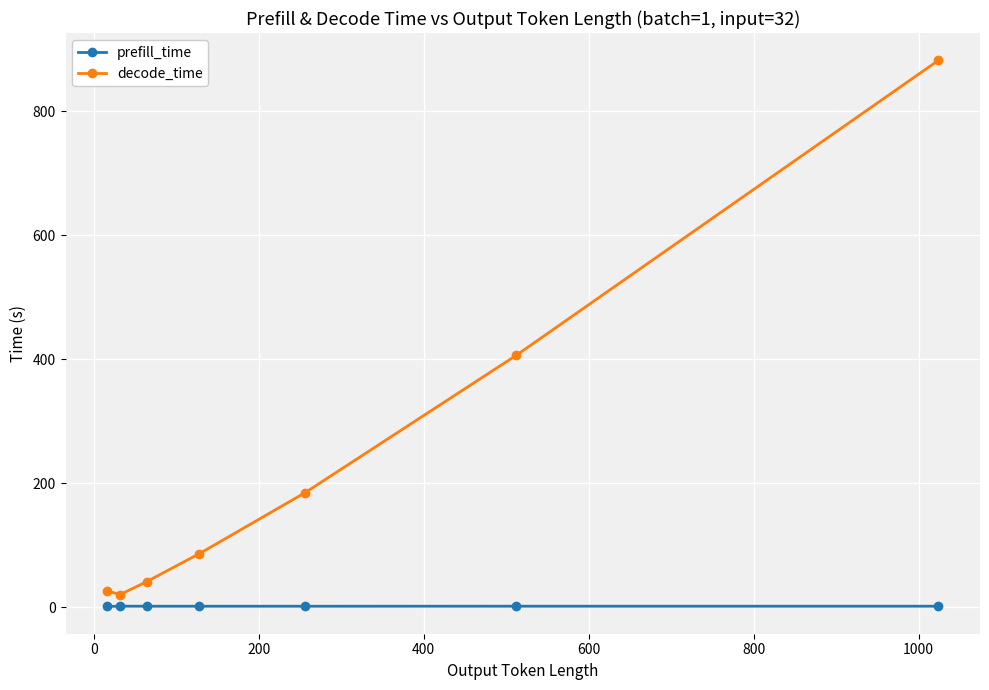

True or false: decode_time and prefill_time intersect in this chart.

False